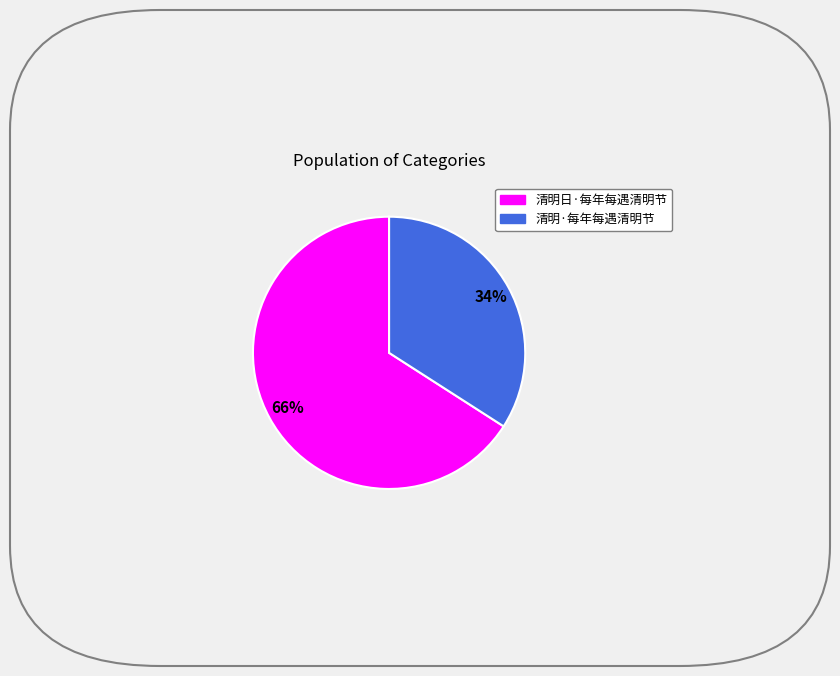

Which slice is the largest?

清明日·每年每遇清明节